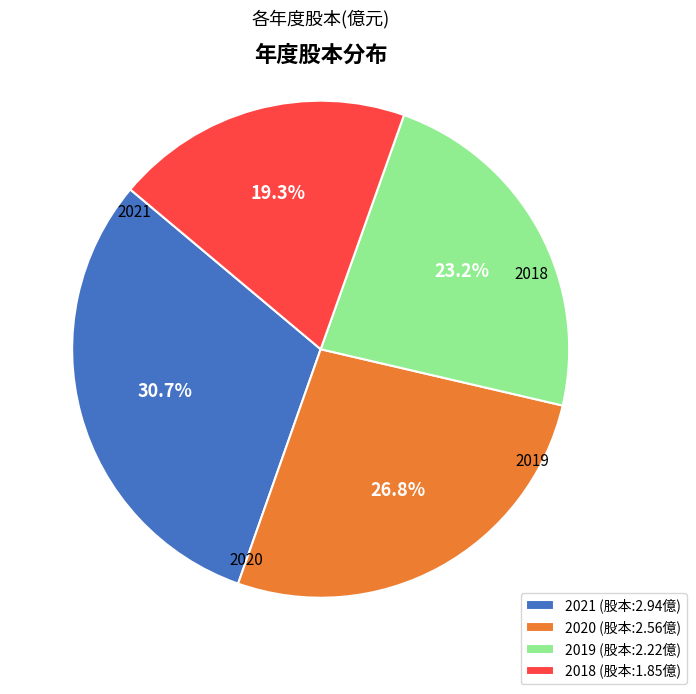

To the nearest percent, what is the average slice percentage?

25%